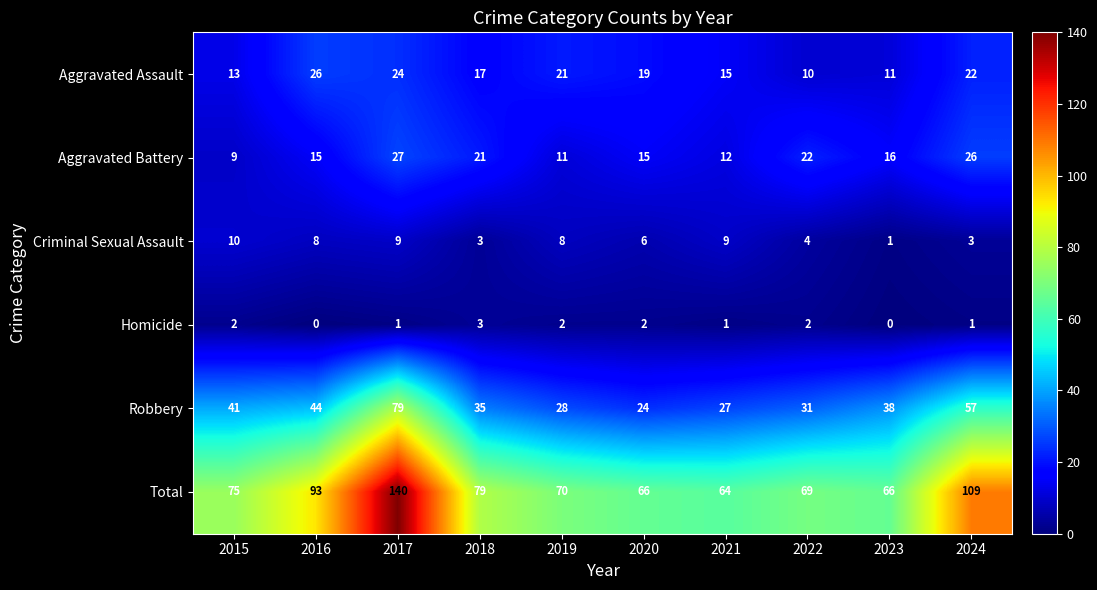

What is the total value across all series at 2019?

140